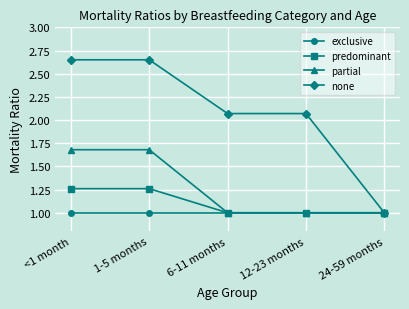

Where does the none series first go above 2?

<1 month